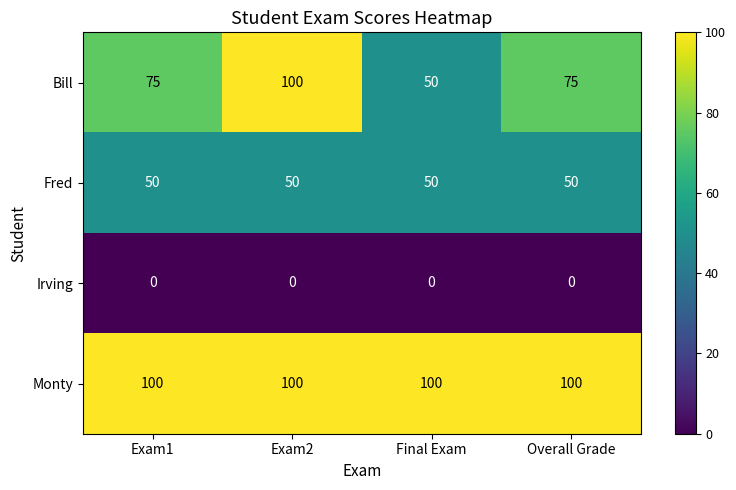

Which series has the widest spread of values?

Bill